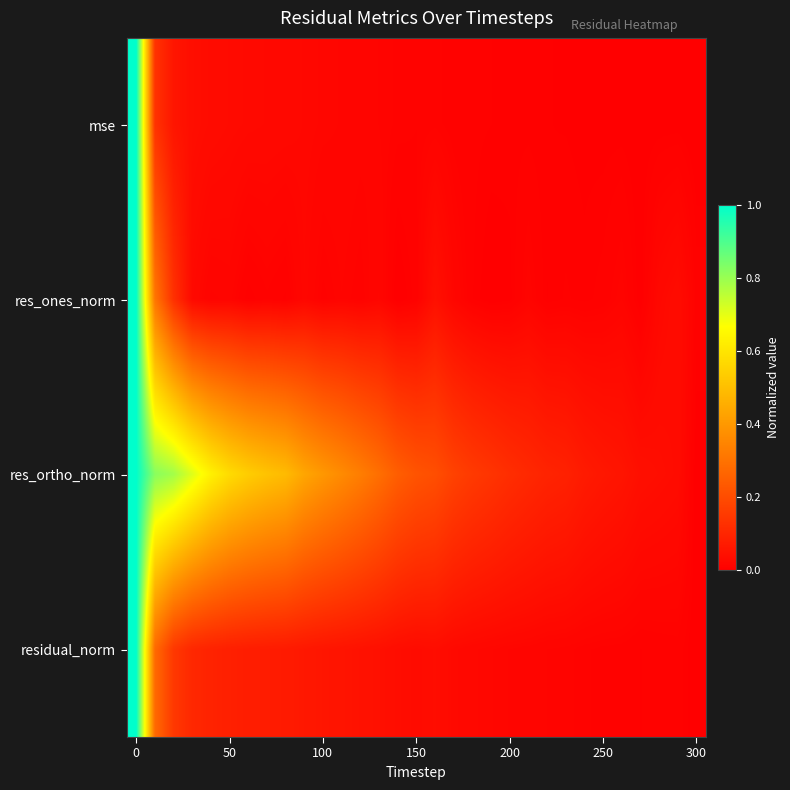

What is the greatest value displayed?

1.0